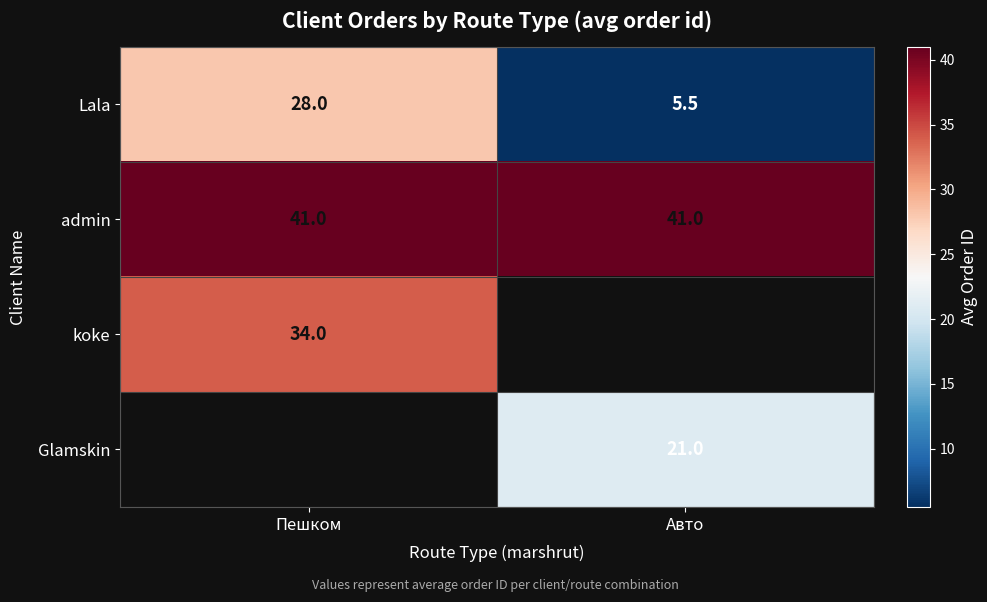

True or false: Lala has a value of 15.3 at Пешком.

False